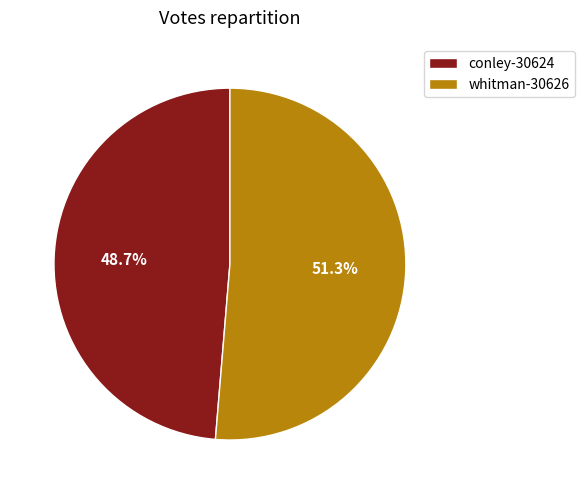

What percentage is the conley-30624 slice, to the nearest percent?

49%